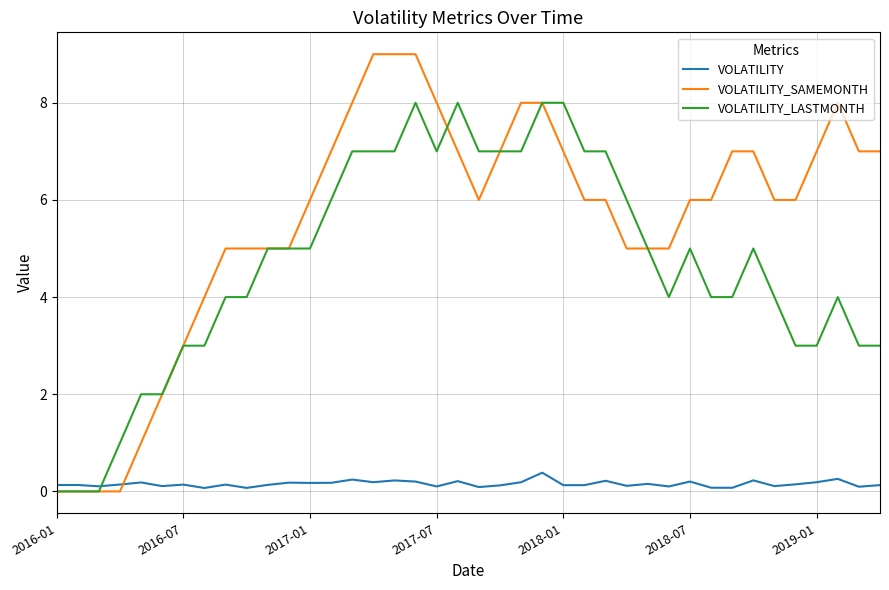

True or false: VOLATILITY_SAMEMONTH and VOLATILITY_LASTMONTH cross at least once.

True